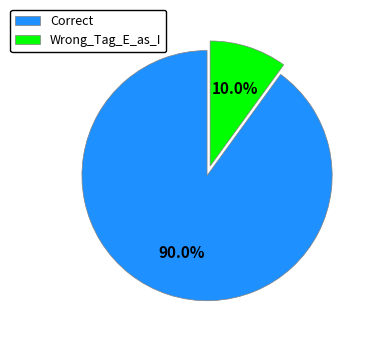

Count the number of slices in the pie.

2